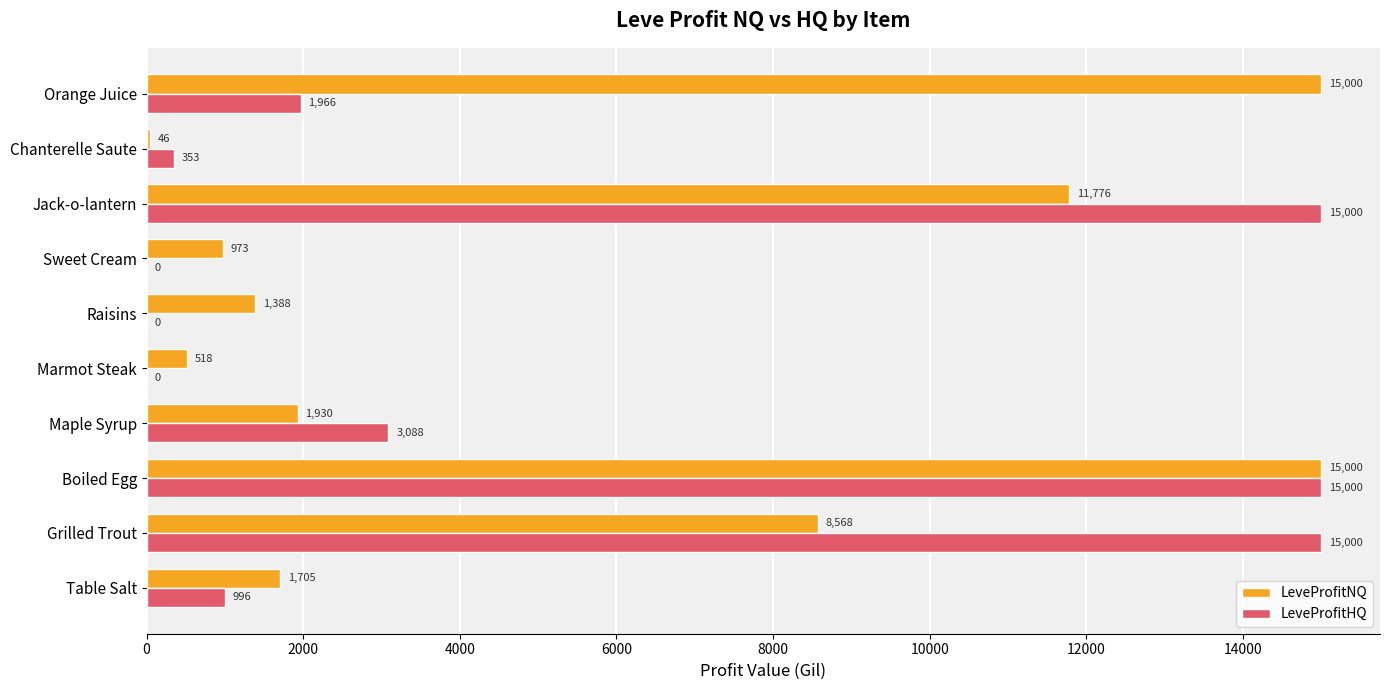

Between Table Salt and Raisins, which series saw the biggest shift?

LeveProfitHQ